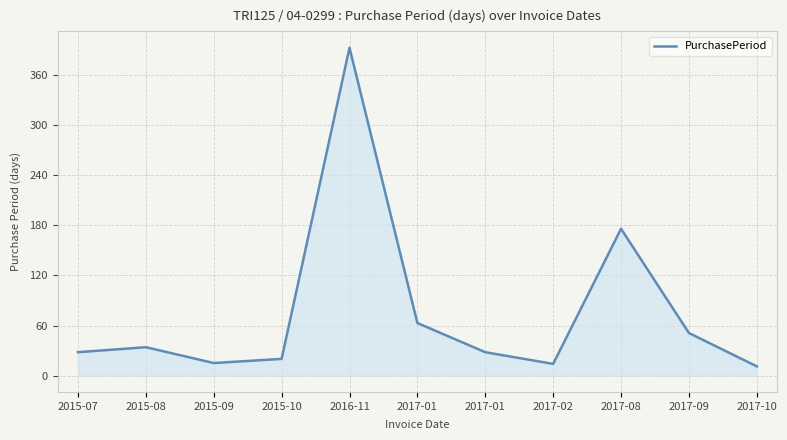

How many lines are shown in the chart?

1